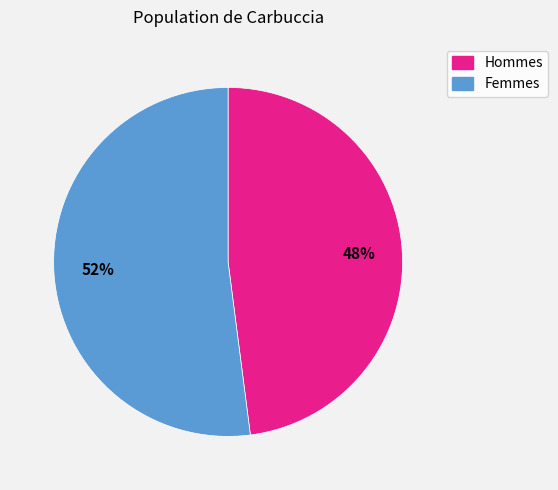

Is there a majority slice in this chart?

Yes